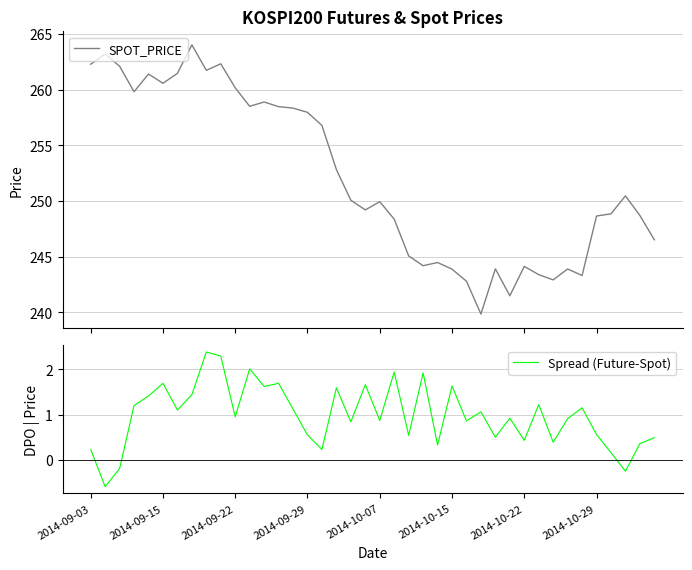

Reading left to right, what are all the values shown in this chart?

SPOT_PRICE: 262.3	263.2	262.1	259.8	261.4	260.6	261.4	264.0	261.7	262.3	260.1	258.5	258.9	258.5	258.3	257.9	256.8	252.8	250.1	249.2	249.9	248.4	245.1	244.2	244.5	243.9	242.8	239.8	243.9	241.5	244.1	243.4	242.9	243.9	243.3	248.6	248.8	250.4	248.7	246.5
Spread (Future-Spot): 0.2	-0.6	-0.2	1.2	1.4	1.7	1.1	1.4	2.4	2.3	1.0	2.0	1.6	1.7	1.1	0.6	0.2	1.6	0.8	1.7	0.9	1.9	0.5	1.9	0.3	1.6	0.9	1.1	0.5	0.9	0.4	1.2	0.4	0.9	1.1	0.6	0.2	-0.2	0.4	0.5